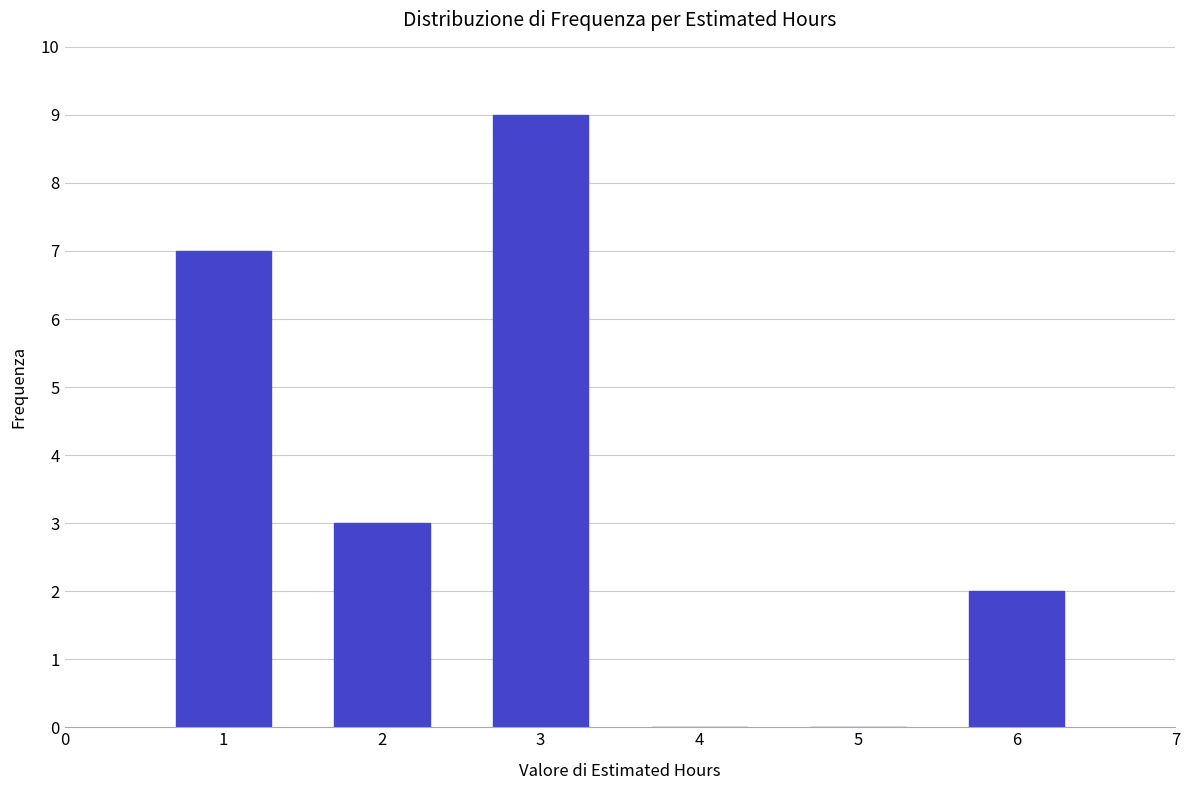

Over which range of the x-axis is the bar tallest?

2.5 to 3.5